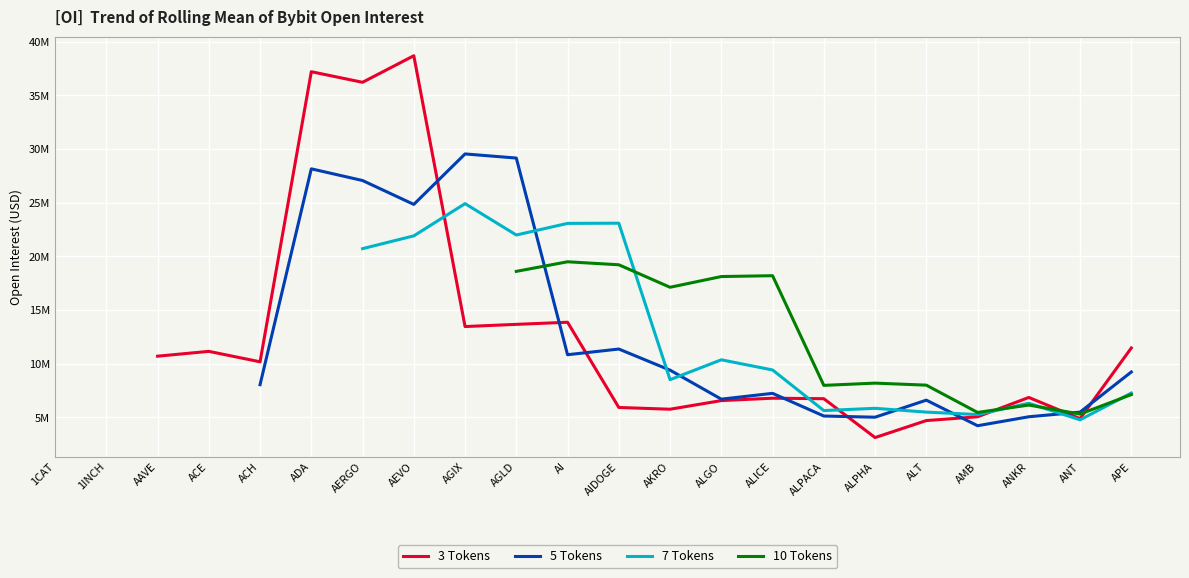

After their last crossing, which series has the higher values: 3 Tokens or 10 Tokens?

3 Tokens